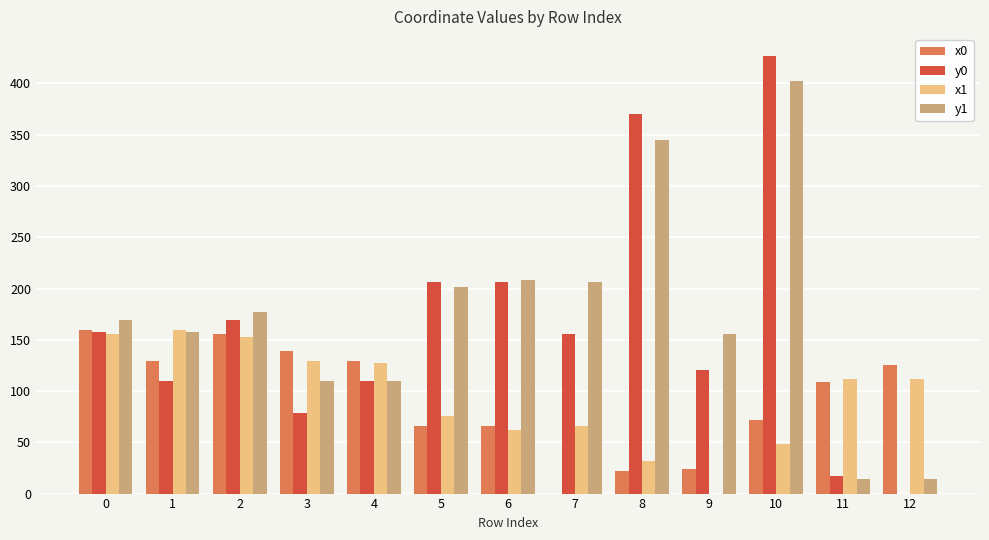

Which series has the widest spread of values?

y0